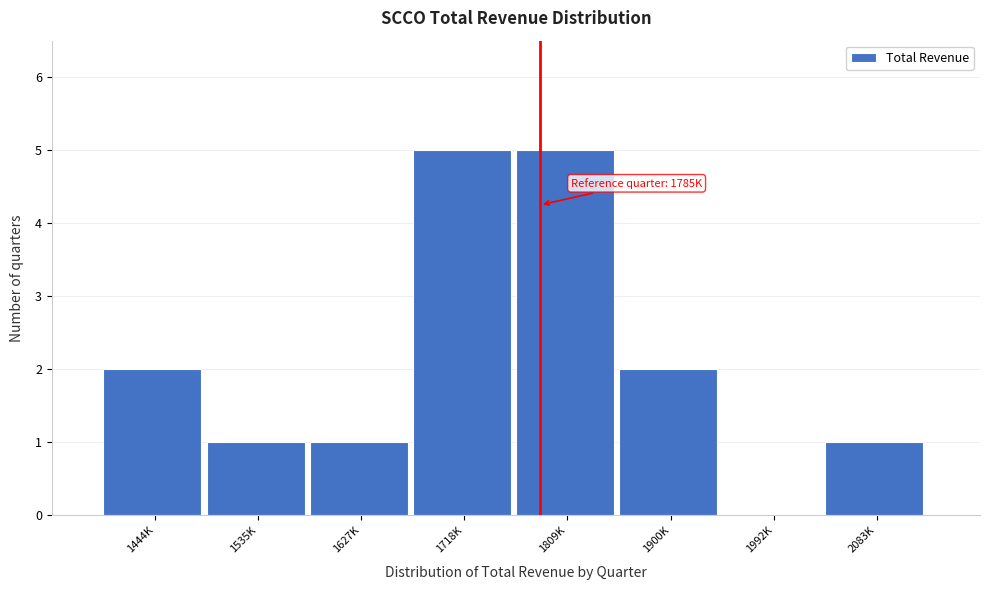

Reading left to right, what are all the values shown in this chart?

1444K=2	1535K=1	1627K=1	1718K=5	1809K=5	1900K=2	1992K=0	2083K=1